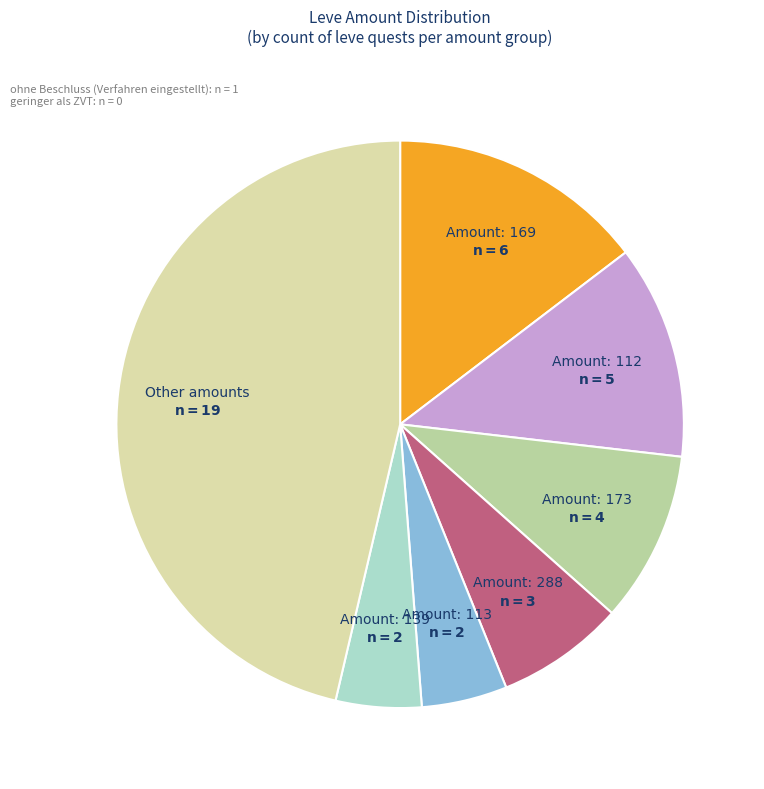

How many segments does this pie chart have?

7